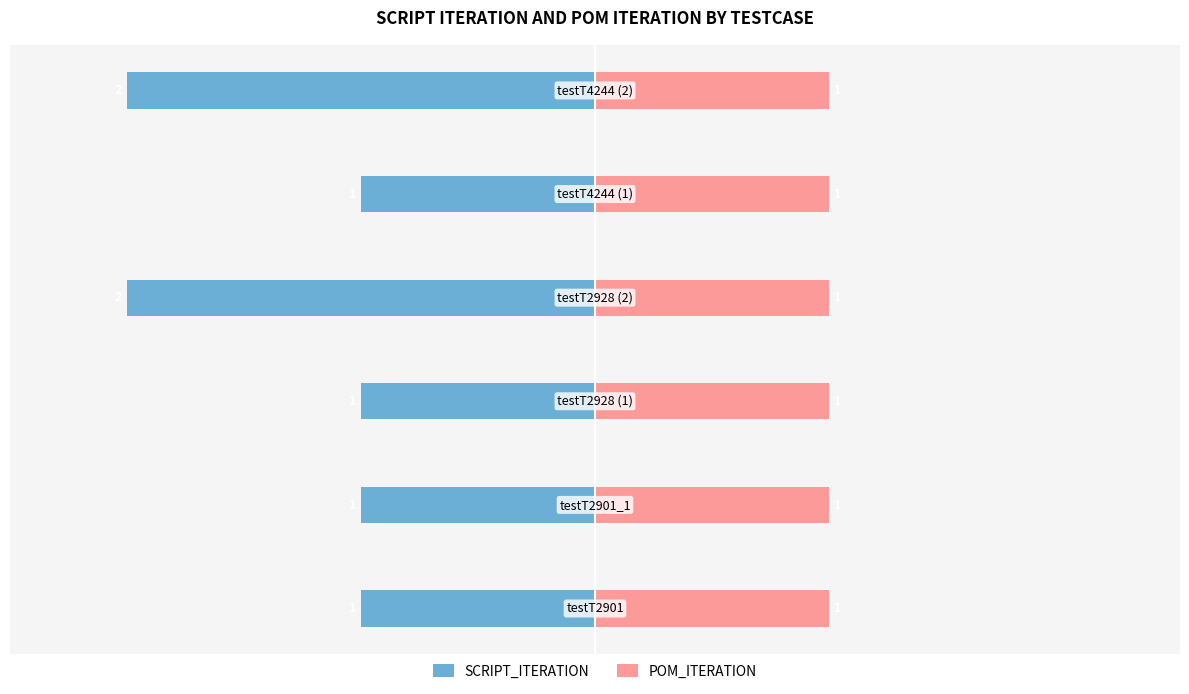

At how many categories does at least one series exceed 0?

6